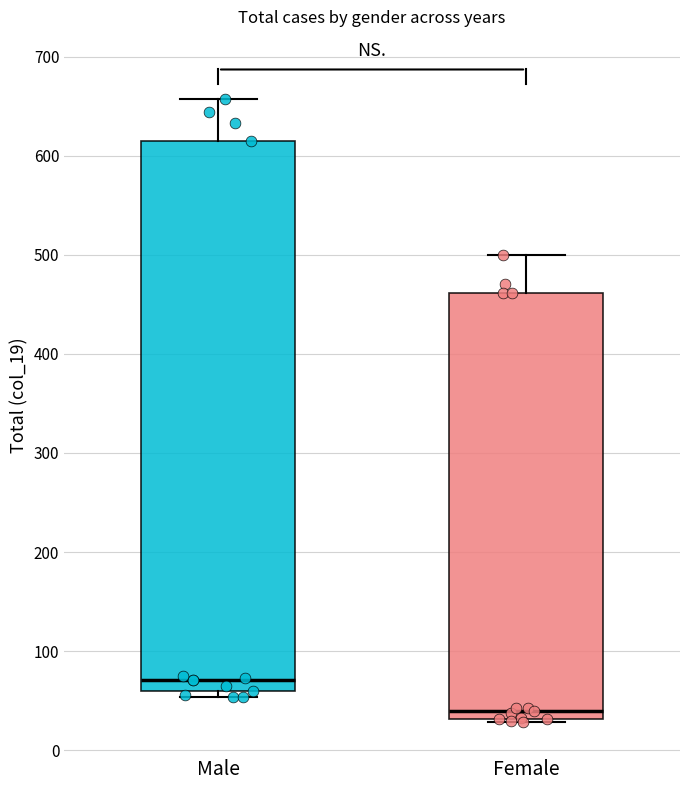

Reading left to right, transcribe this box plot: for each box, give where its median line is, the range the box spans, and where its two whiskers end, as read against the y-axis. The values are not printed on the chart, so give them approximately, as read against the axis.

Male: median 70, box 60 to 620, whiskers 50 to 660
Female: median 40, box 30 to 460, whiskers 30 to 500